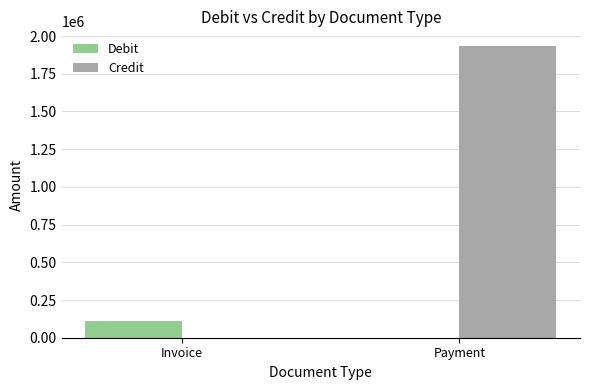

What is the sum of all Credit values?

1934265.6